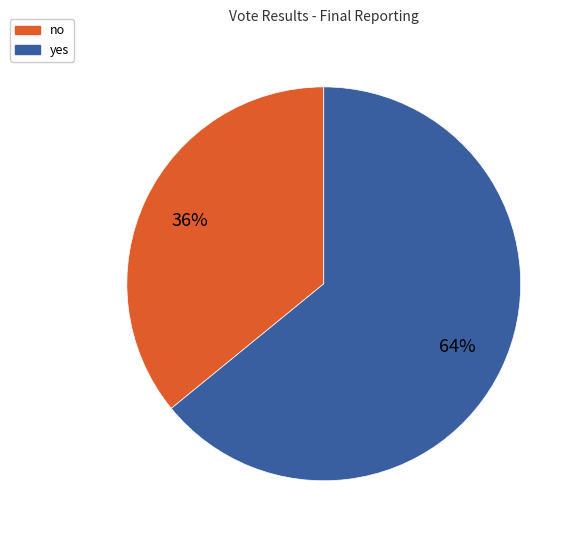

Rank the categories by value from lowest to highest.

no, yes